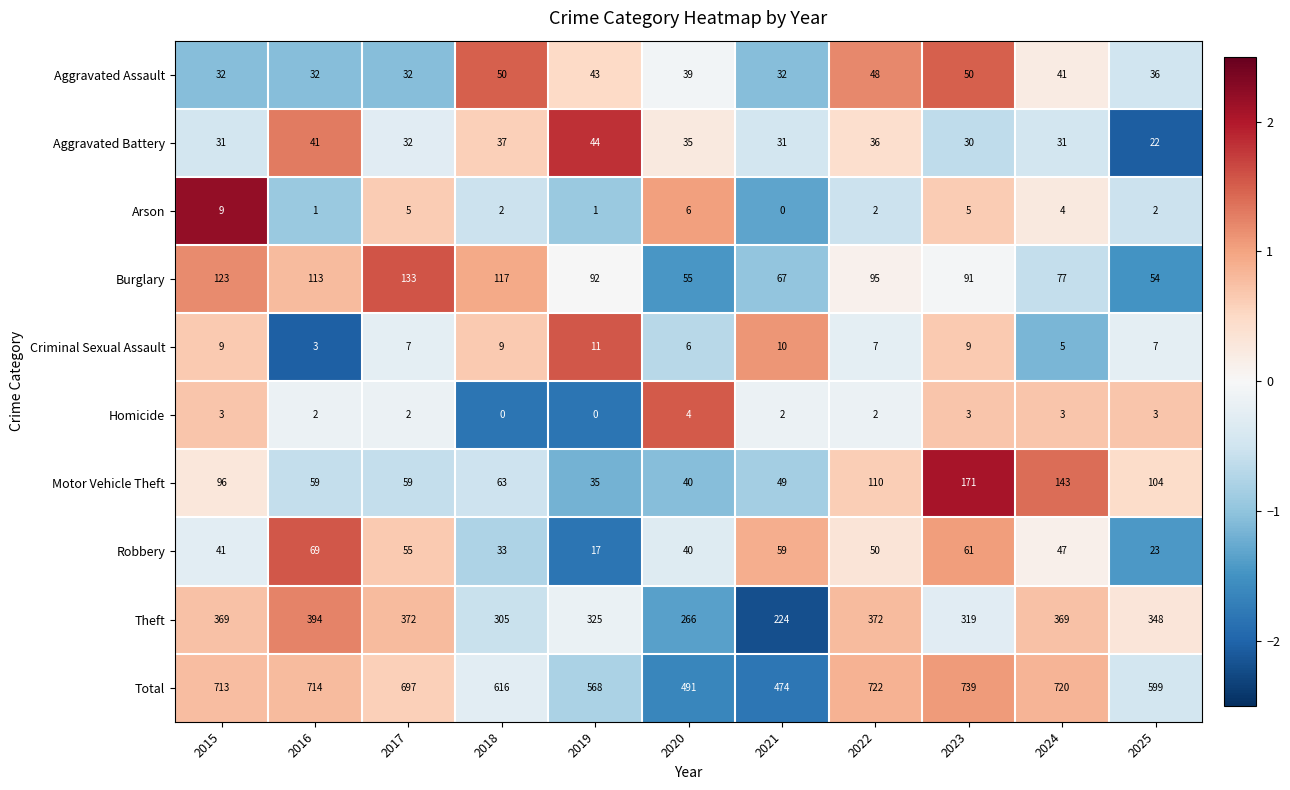

What value does the Aggravated Battery series have at 2023, to the nearest 5?

30